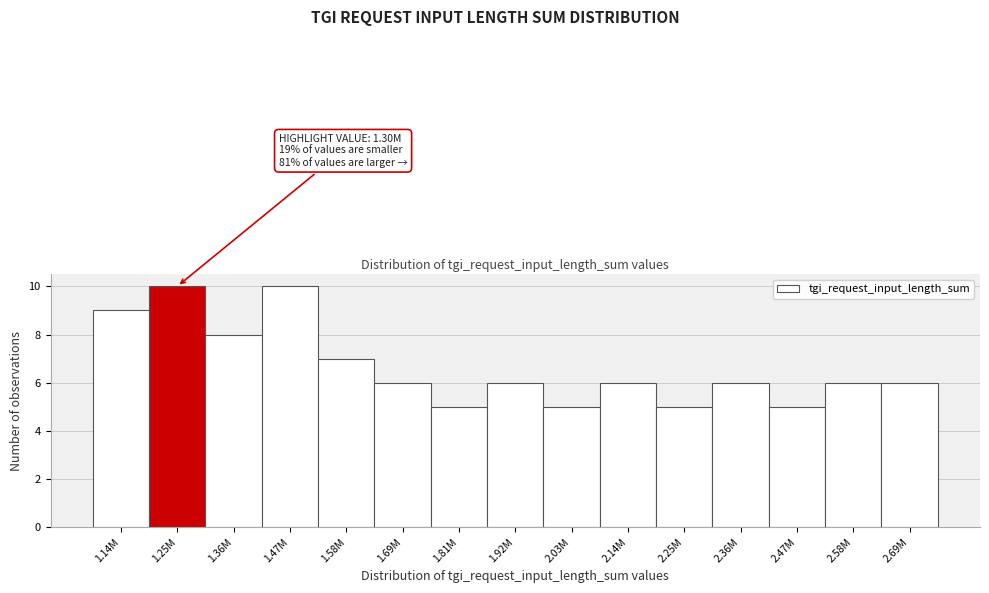

Reading left to right, transcribe all the data shown in this chart.

1.14M=9	1.25M=10	1.36M=8	1.47M=10	1.58M=7	1.69M=6	1.81M=5	1.92M=6	2.03M=5	2.14M=6	2.25M=5	2.36M=6	2.47M=5	2.58M=6	2.69M=6